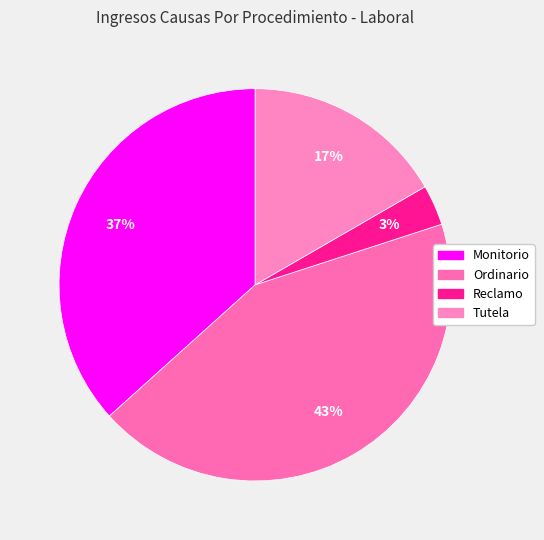

Between Monitorio and Ordinario, which is larger?

Ordinario